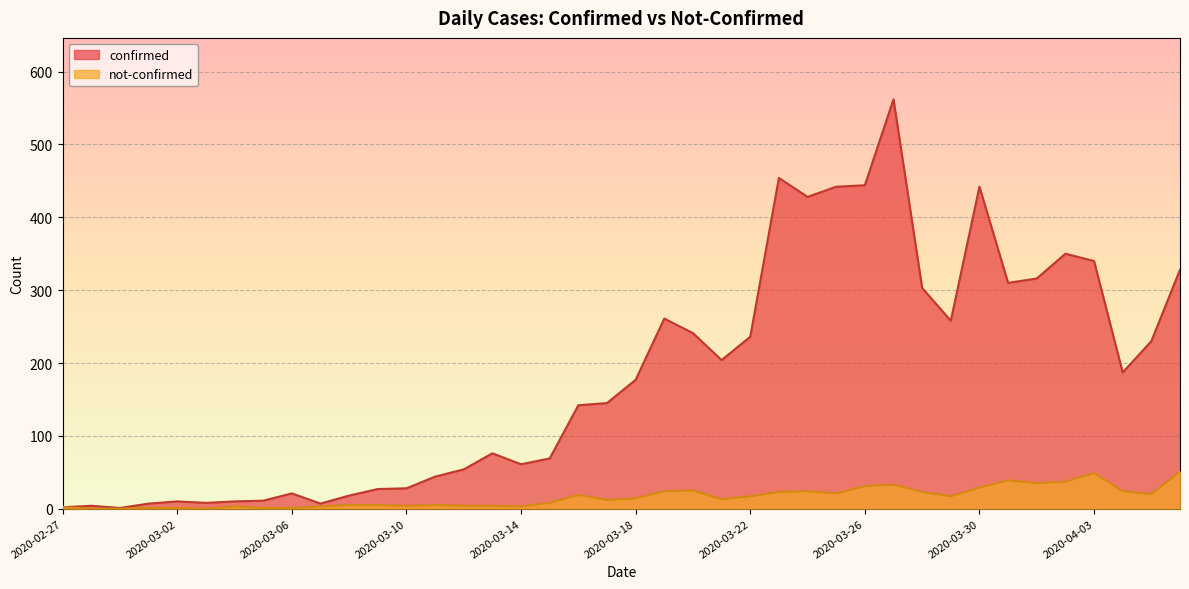

List the labels in order of confirmed value, smallest first.

2020-02-29, 2020-02-27, 2020-02-28, 2020-03-01, 2020-03-07, 2020-03-03, 2020-03-02, 2020-03-04, 2020-03-05, 2020-03-08, 2020-03-06, 2020-03-09, 2020-03-10, 2020-03-11, 2020-03-12, 2020-03-14, 2020-03-15, 2020-03-13, 2020-03-16, 2020-03-17, 2020-03-18, 2020-04-04, 2020-03-21, 2020-04-05, 2020-03-22, 2020-03-20, 2020-03-29, 2020-03-19, 2020-03-28, 2020-03-31, 2020-04-01, 2020-04-06, 2020-04-03, 2020-04-02, 2020-03-24, 2020-03-25, 2020-03-30, 2020-03-26, 2020-03-23, 2020-03-27